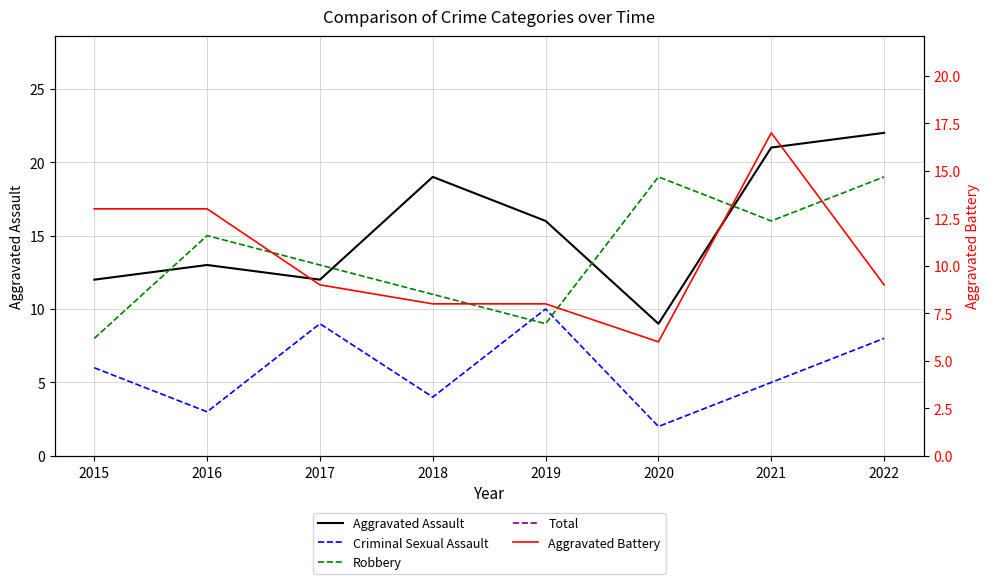

Where does the Aggravated Battery series first go above 9?

2015